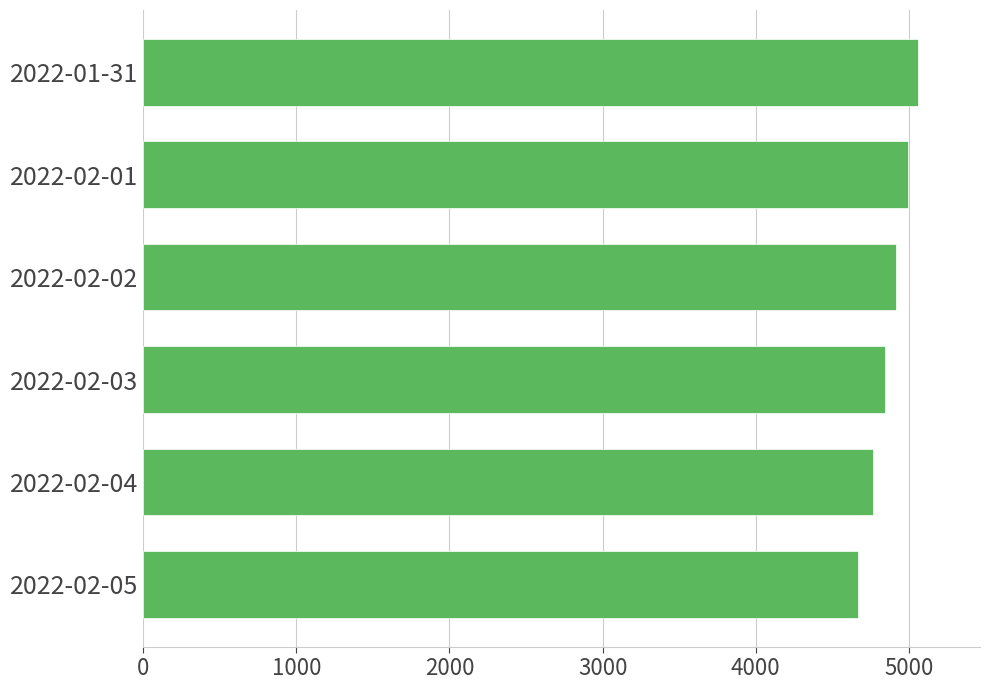

Rank the categories by value from highest to lowest.

2022-01-31, 2022-02-01, 2022-02-02, 2022-02-03, 2022-02-04, 2022-02-05